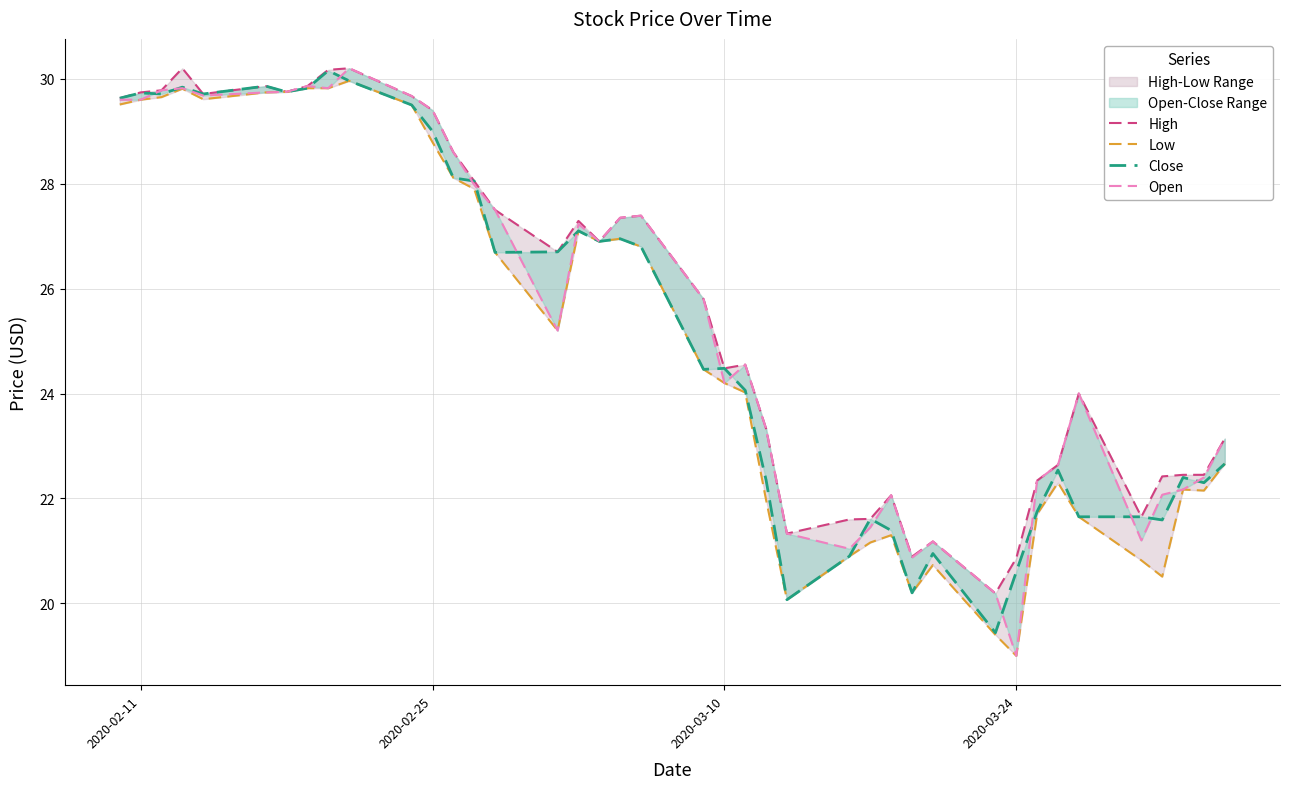

How many data points in Open are above 25?

21